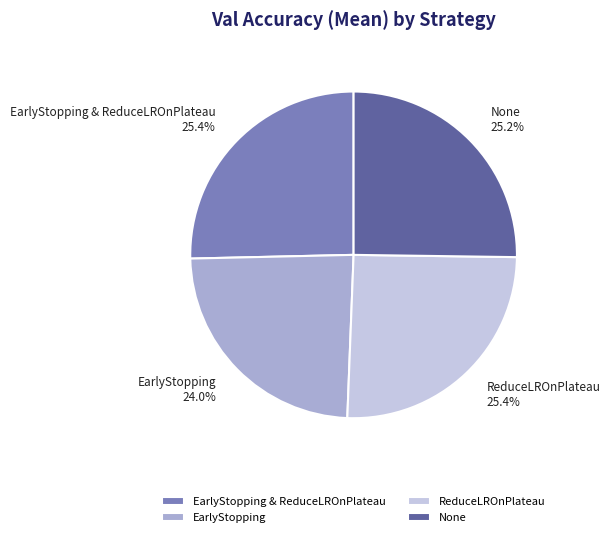

Which has a higher value, EarlyStopping or None?

None